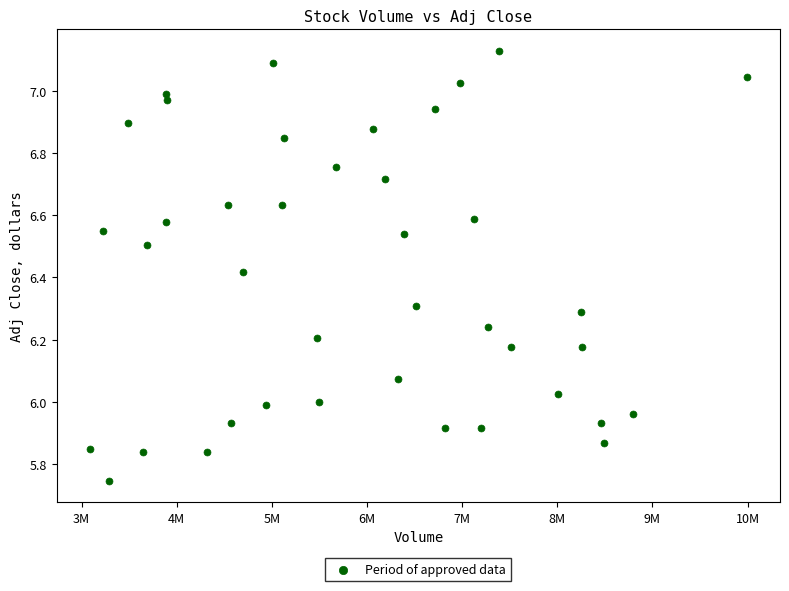

What is the range of X values (max minus min)?

6911800.0